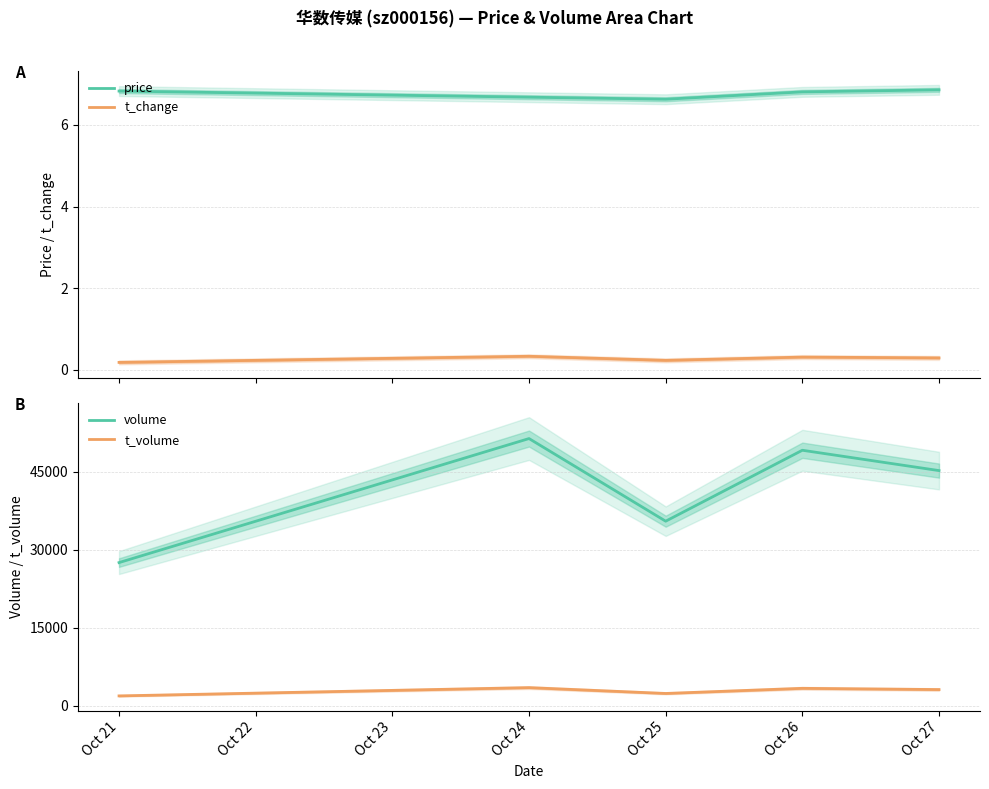

What is the minimum value for volume?

27523